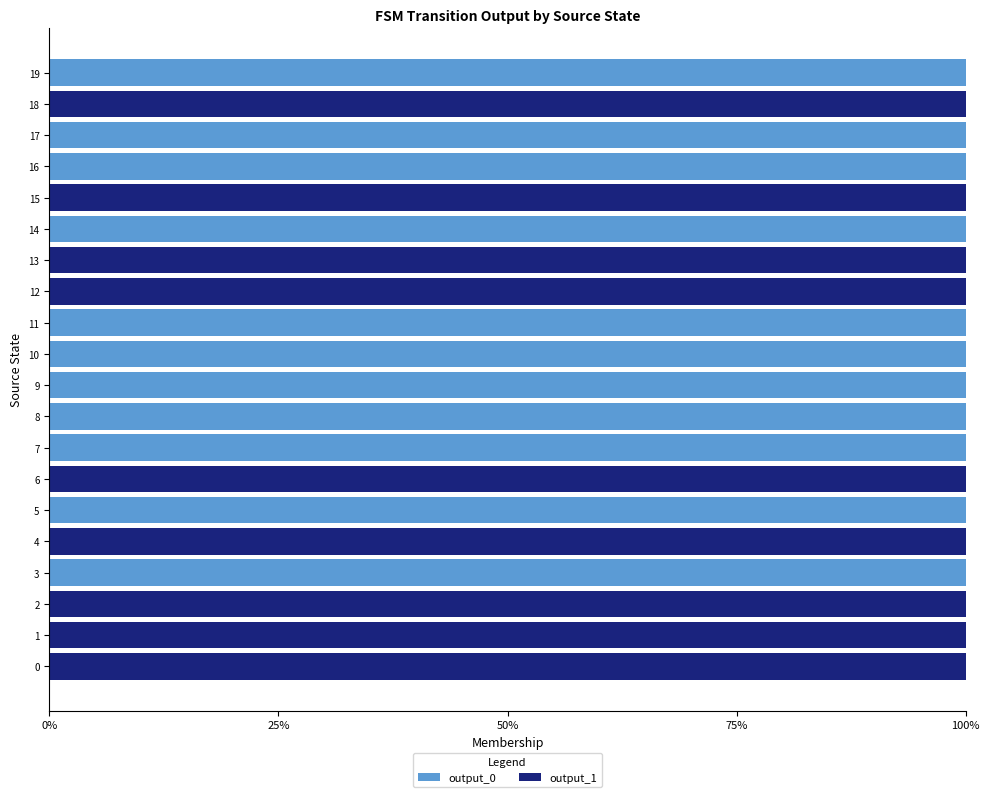

The value of output_0 at 14 is 100. True or false?

True